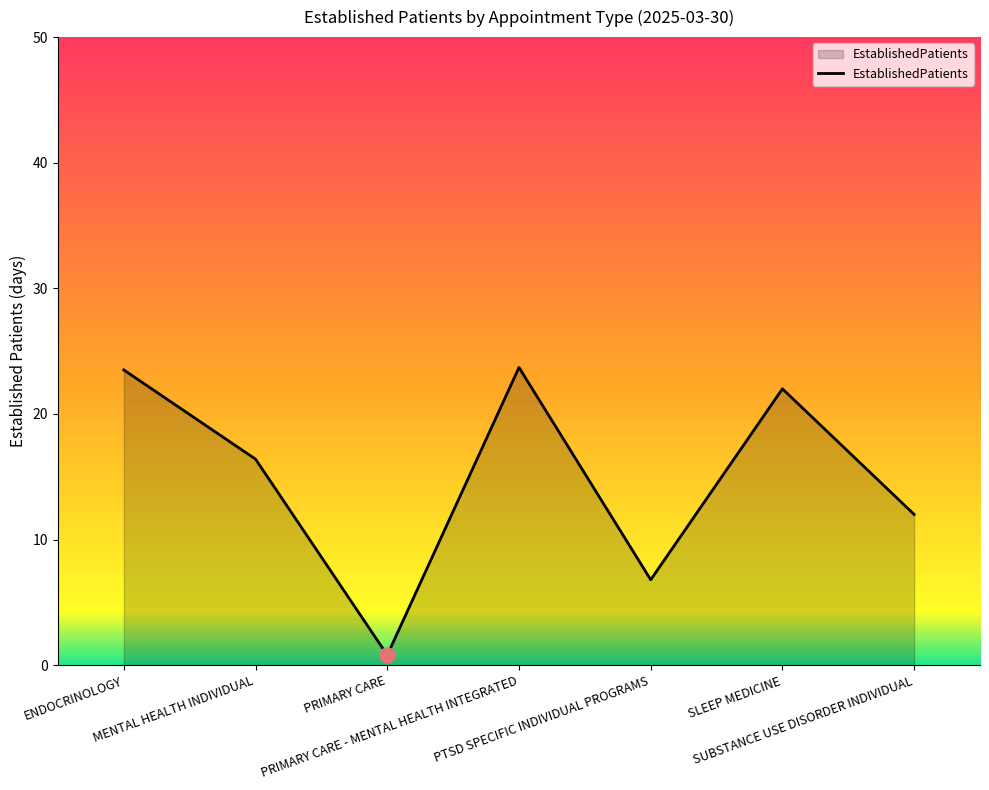

What is the change in value from MENTAL HEALTH INDIVIDUAL to PTSD SPECIFIC INDIVIDUAL PROGRAMS?

-9.6